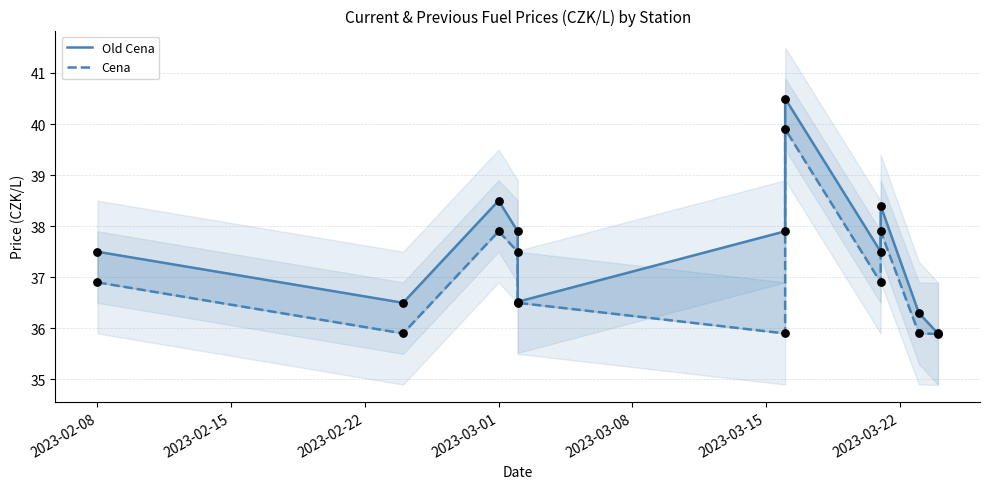

Which series has the largest Y range (max minus min)?

Old Cena